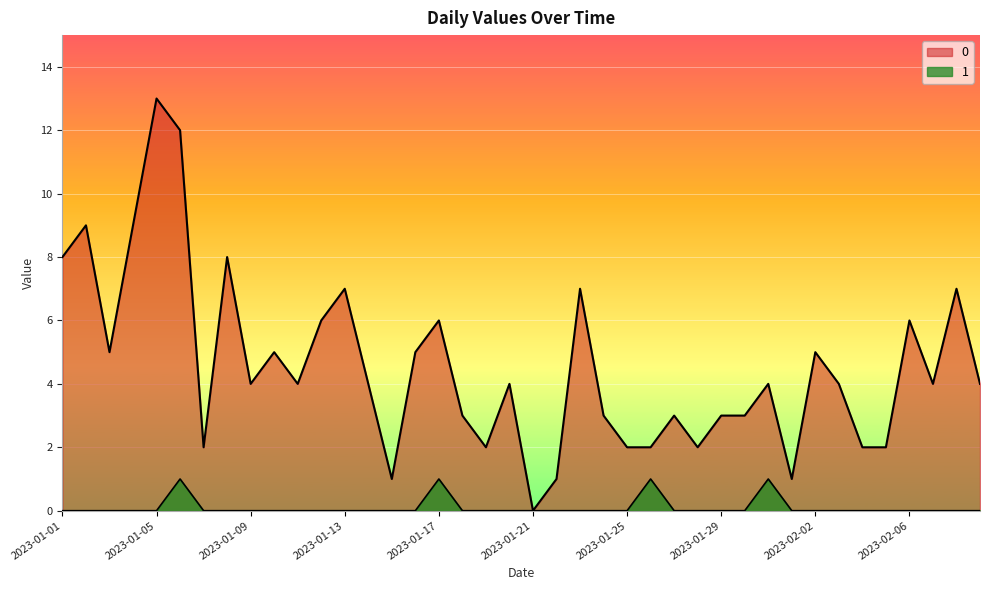

List the labels in order of 0 value, smallest first.

2023-01-21, 2023-01-15, 2023-01-22, 2023-02-01, 2023-01-07, 2023-01-19, 2023-01-25, 2023-01-26, 2023-01-28, 2023-02-04, 2023-02-05, 2023-01-18, 2023-01-24, 2023-01-27, 2023-01-29, 2023-01-30, 2023-01-09, 2023-01-11, 2023-01-14, 2023-01-20, 2023-01-31, 2023-02-03, 2023-02-07, 2023-02-09, 2023-01-03, 2023-01-10, 2023-01-16, 2023-02-02, 2023-01-12, 2023-01-17, 2023-02-06, 2023-01-13, 2023-01-23, 2023-02-08, 2023-01-01, 2023-01-08, 2023-01-02, 2023-01-04, 2023-01-06, 2023-01-05